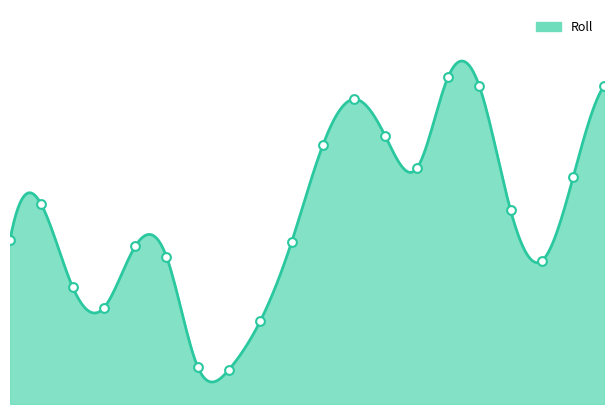

Approximately how many times larger is the value at 8 compared to 15?

0.5